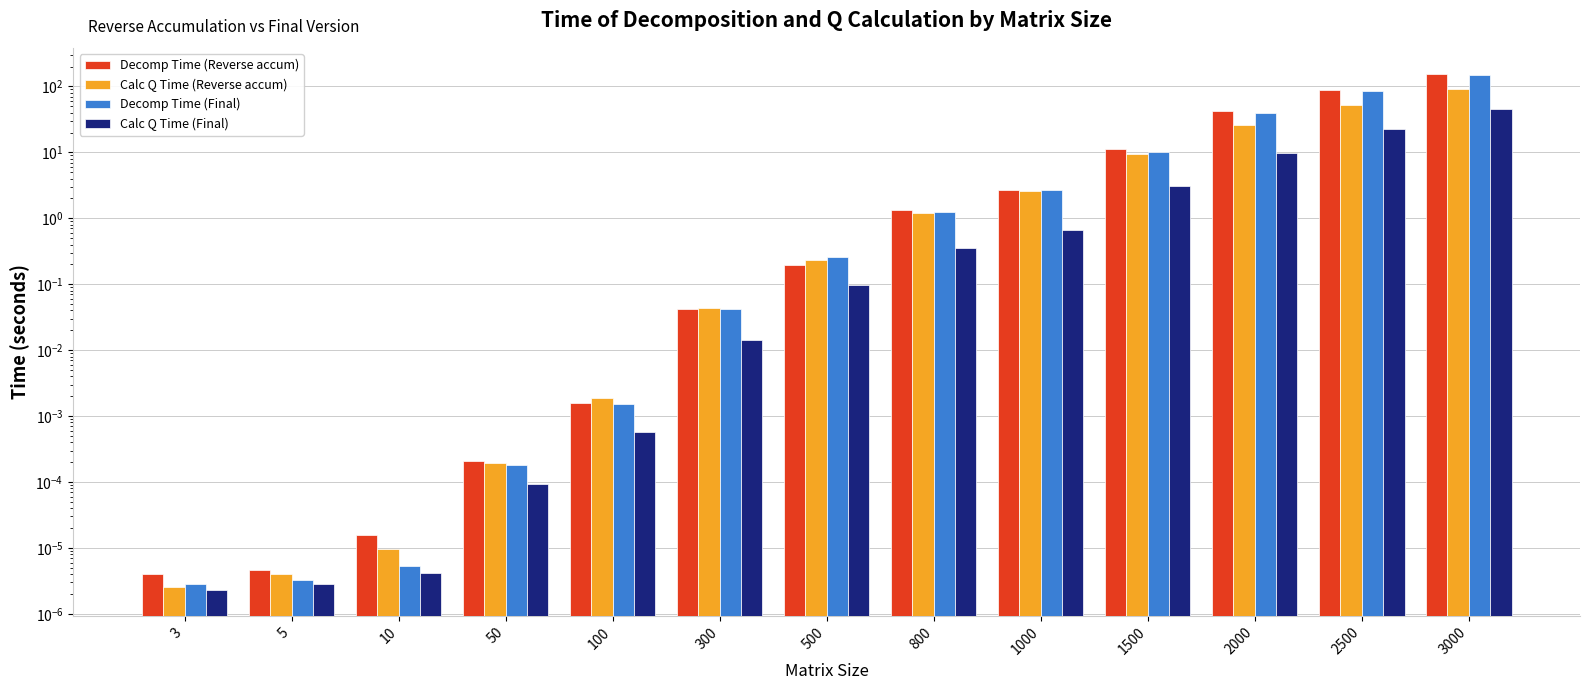

Reading left to right, list all the values displayed in this chart.

Decomp Time (Reverse accum): 0.0	0.0	0.0	0.0	0.0	0.0	0.2	1.4	2.6	11.2	42.5	87.9	156.3
Calc Q Time (Reverse accum): 0.0	0.0	0.0	0.0	0.0	0.0	0.2	1.2	2.6	9.4	25.7	52.0	93.0
Decomp Time (Final): 0.0	0.0	0.0	0.0	0.0	0.0	0.3	1.3	2.7	10.2	39.4	84.3	151.7
Calc Q Time (Final): 0.0	0.0	0.0	0.0	0.0	0.0	0.1	0.4	0.7	3.1	9.8	22.5	45.5